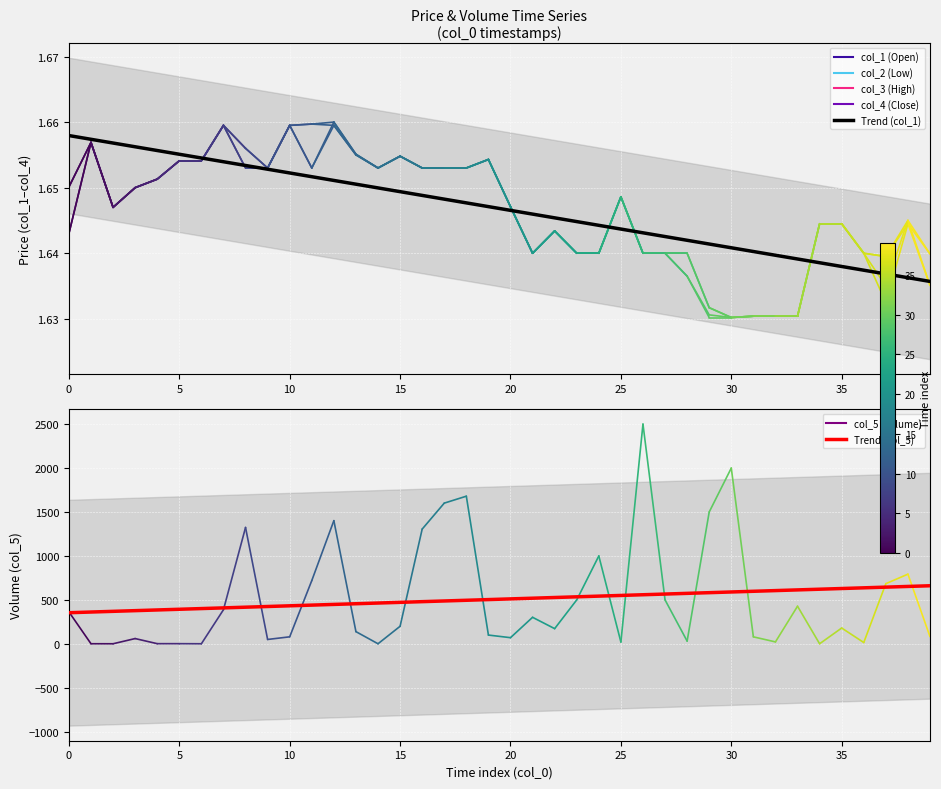

What is the lowest value of the Trend (col_1) series?

1.6